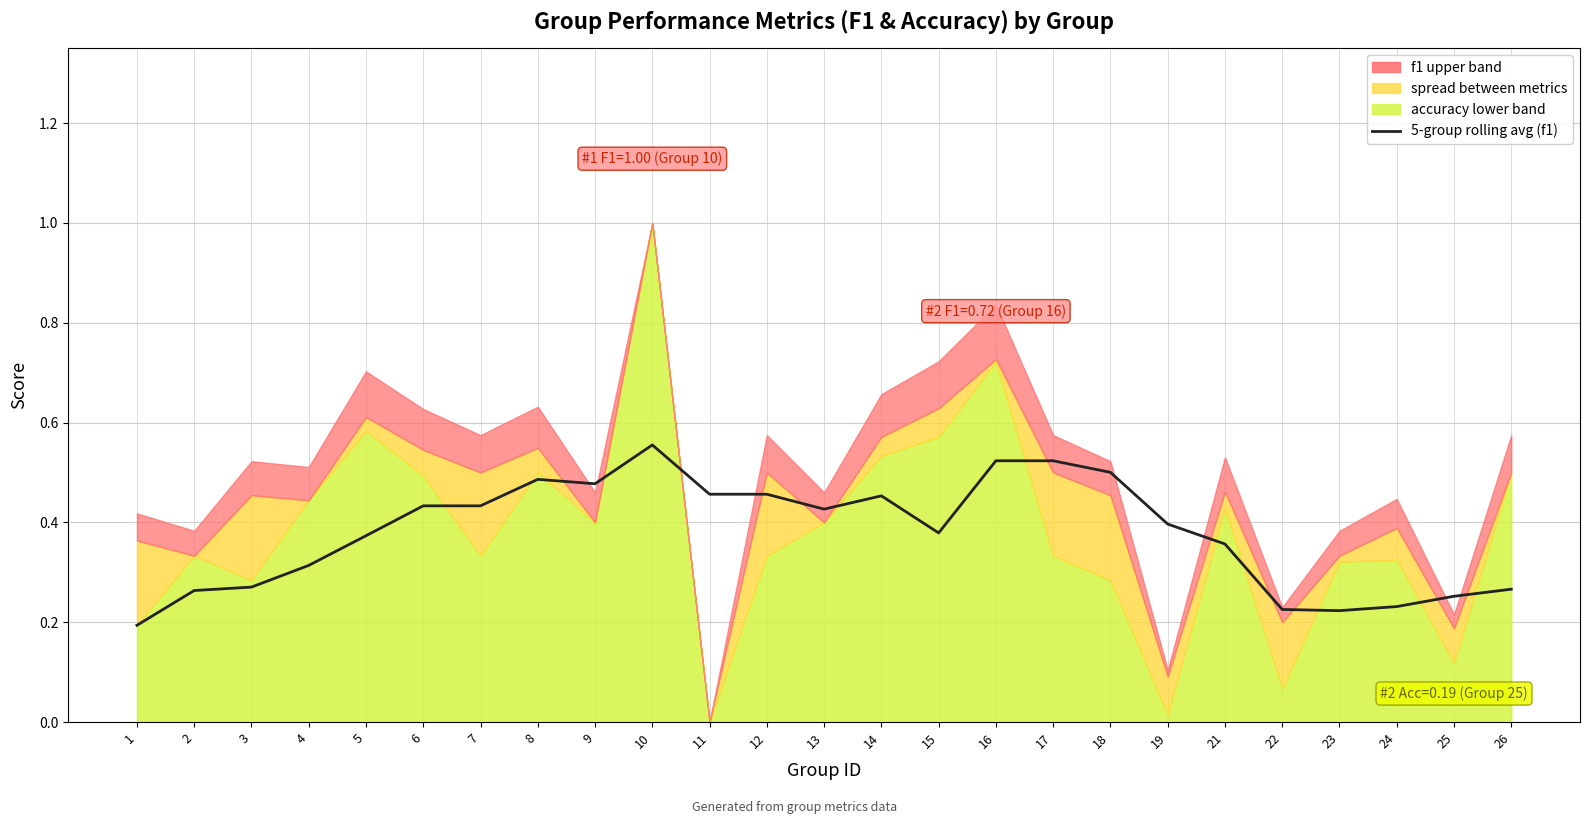

List the labels in order of value, largest first.

10, 16, 17, 18, 8, 9, 11, 12, 14, 6, 7, 13, 19, 15, 5, 21, 4, 3, 26, 2, 25, 24, 22, 23, 1